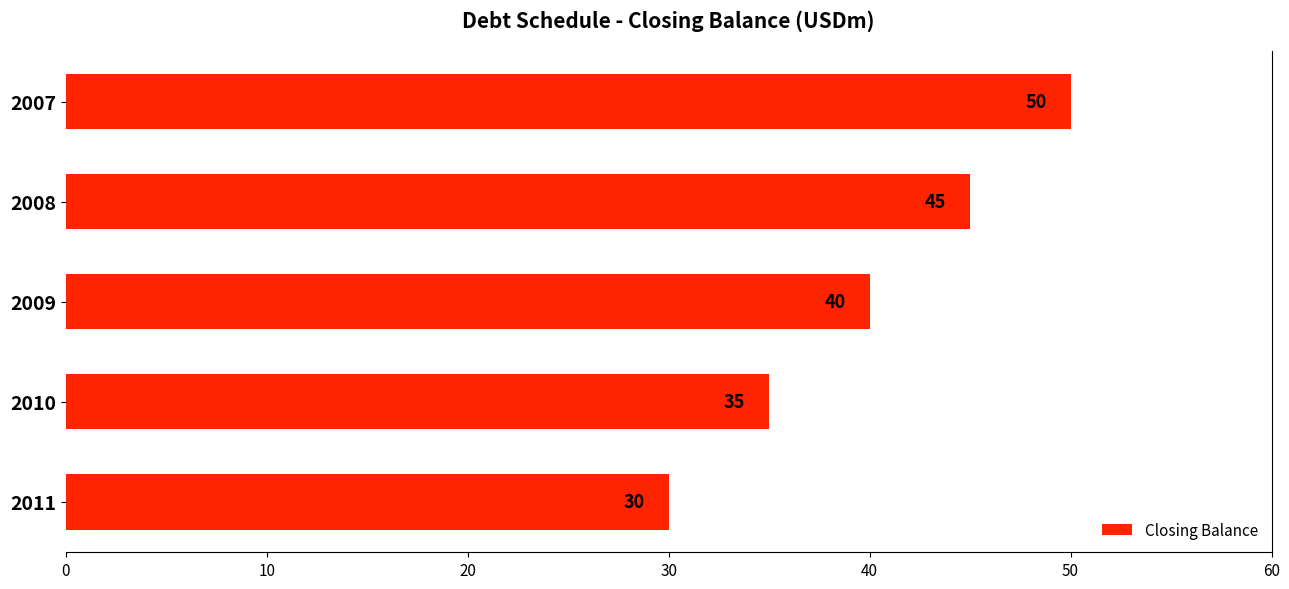

How many values are below 40?

2